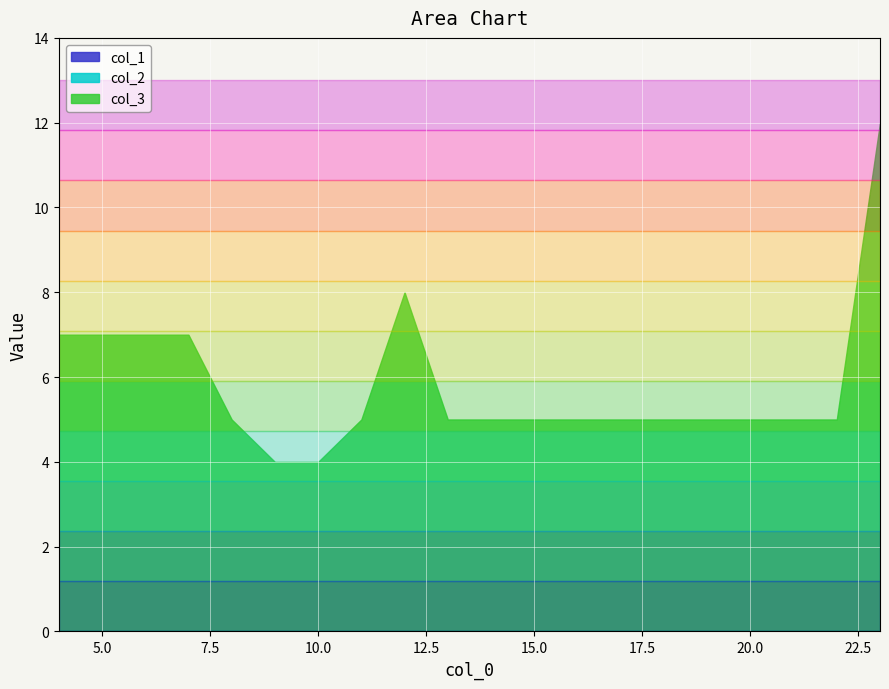

True or false: col_2 and col_1 cross at least once.

False